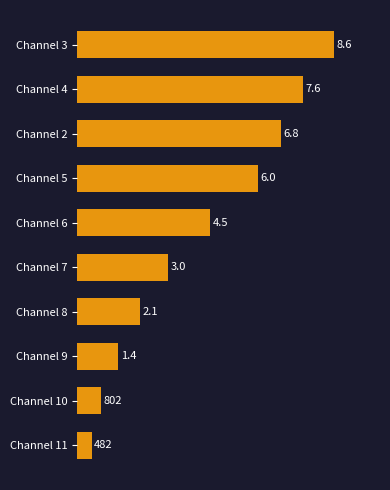

What is the greatest value displayed?

8595